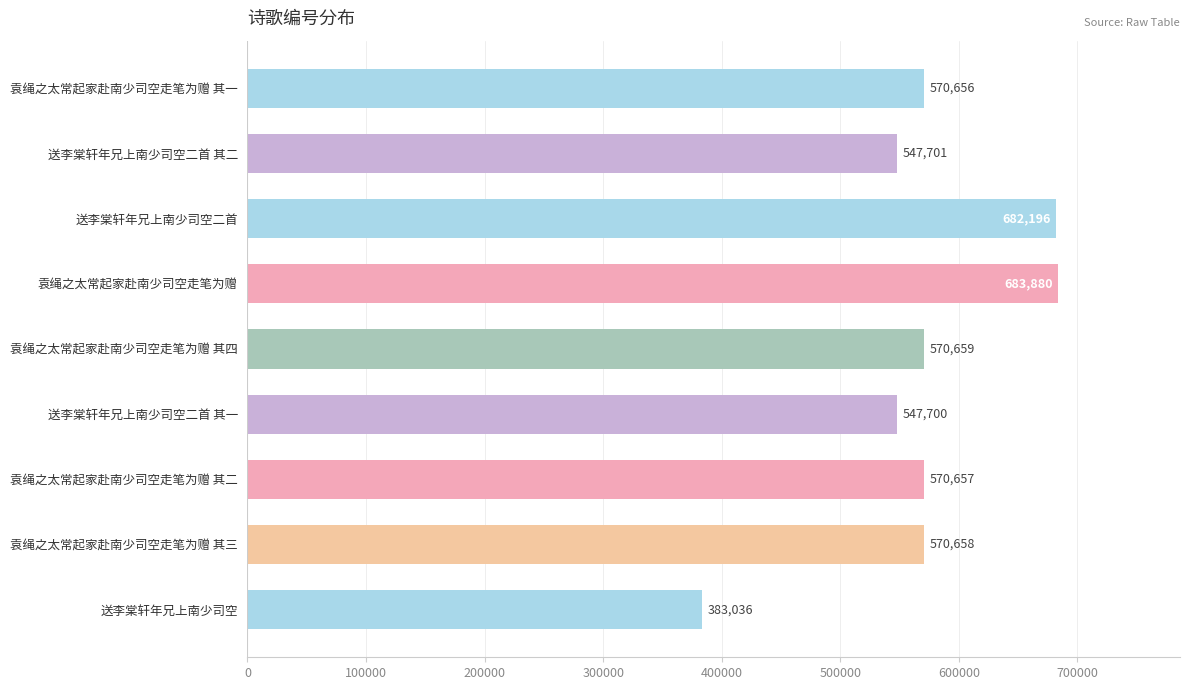

What position from the bottom is 送李棠轩年兄上南少司空二首 其一?

4